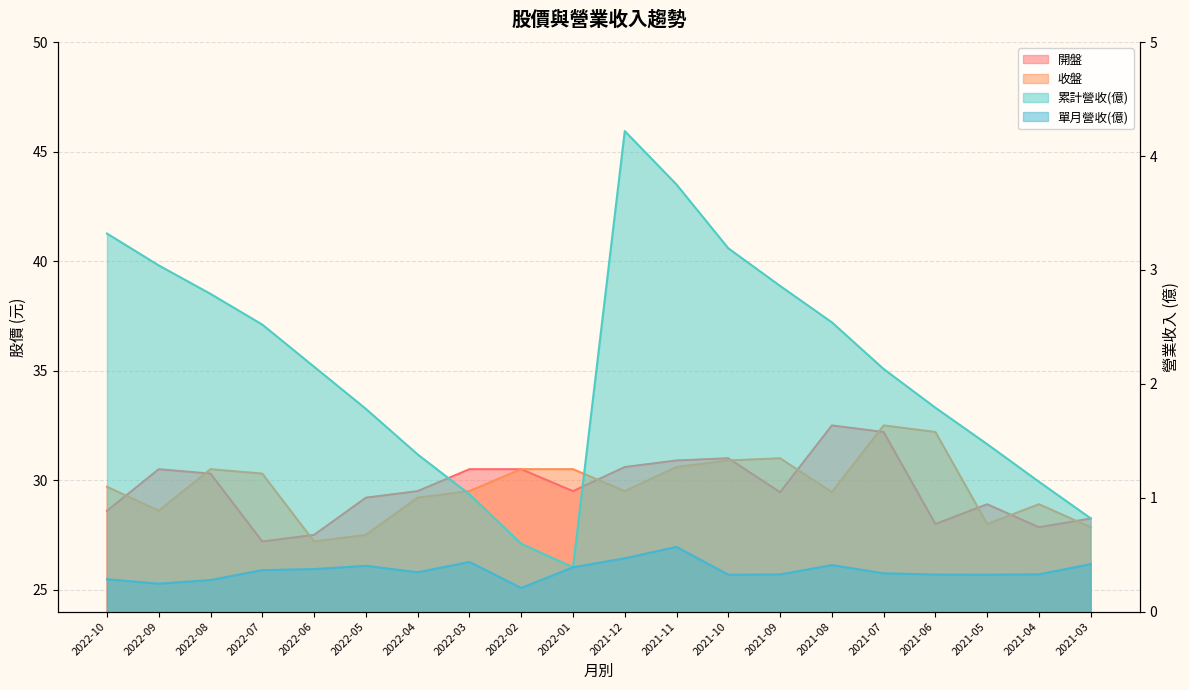

What is the total value across all series at 2022-02?

61.8